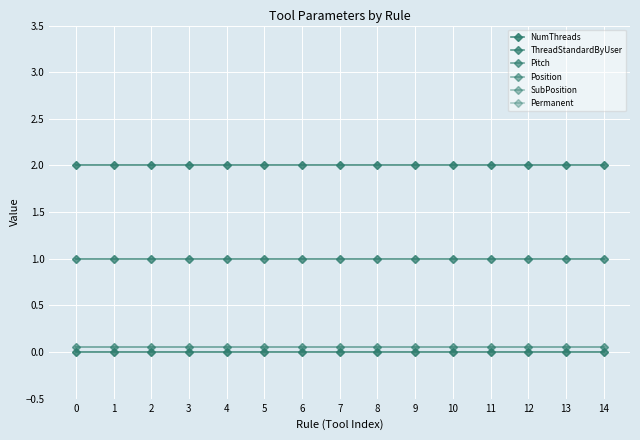

Reading left to right, list all the values displayed in this chart.

NumThreads: 0=2.0	1=2.0	2=2.0	3=2.0	4=2.0	5=2.0	6=2.0	7=2.0	8=2.0	9=2.0	10=2.0	11=2.0	12=2.0	13=2.0	14=2.0
ThreadStandardByUser: 0=0.0	1=0.0	2=0.0	3=0.0	4=0.0	5=0.0	6=0.0	7=0.0	8=0.0	9=0.0	10=0.0	11=0.0	12=0.0	13=0.0	14=0.0
Pitch: 0=0.1	1=0.1	2=0.1	3=0.1	4=0.1	5=0.1	6=0.1	7=0.1	8=0.1	9=0.1	10=0.1	11=0.1	12=0.1	13=0.1	14=0.1
Position: 0=1.0	1=1.0	2=1.0	3=1.0	4=1.0	5=1.0	6=1.0	7=1.0	8=1.0	9=1.0	10=1.0	11=1.0	12=1.0	13=1.0	14=1.0
SubPosition: 0=1.0	1=1.0	2=1.0	3=1.0	4=1.0	5=1.0	6=1.0	7=1.0	8=1.0	9=1.0	10=1.0	11=1.0	12=1.0	13=1.0	14=1.0
Permanent: 0=0.0	1=0.0	2=0.0	3=0.0	4=0.0	5=0.0	6=0.0	7=0.0	8=0.0	9=0.0	10=0.0	11=0.0	12=0.0	13=0.0	14=0.0